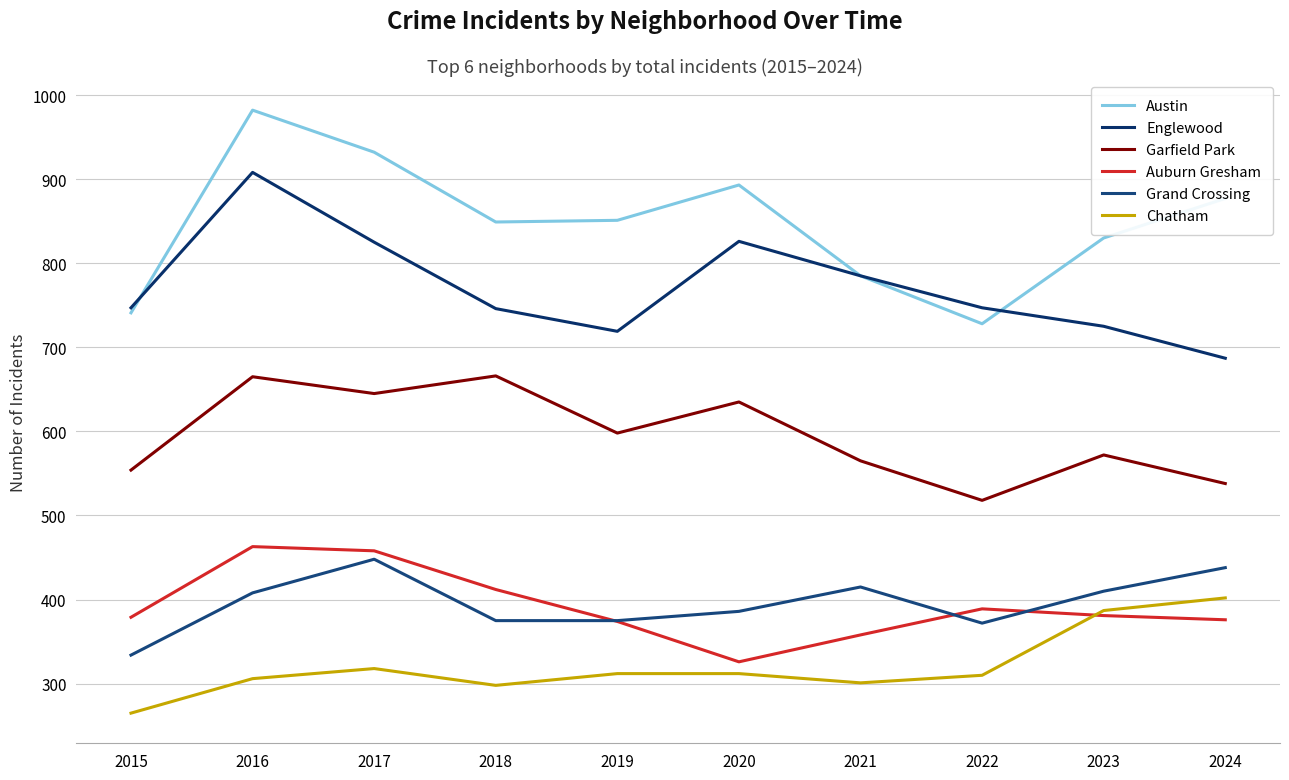

At which category does Austin reach its first local valley?

2018